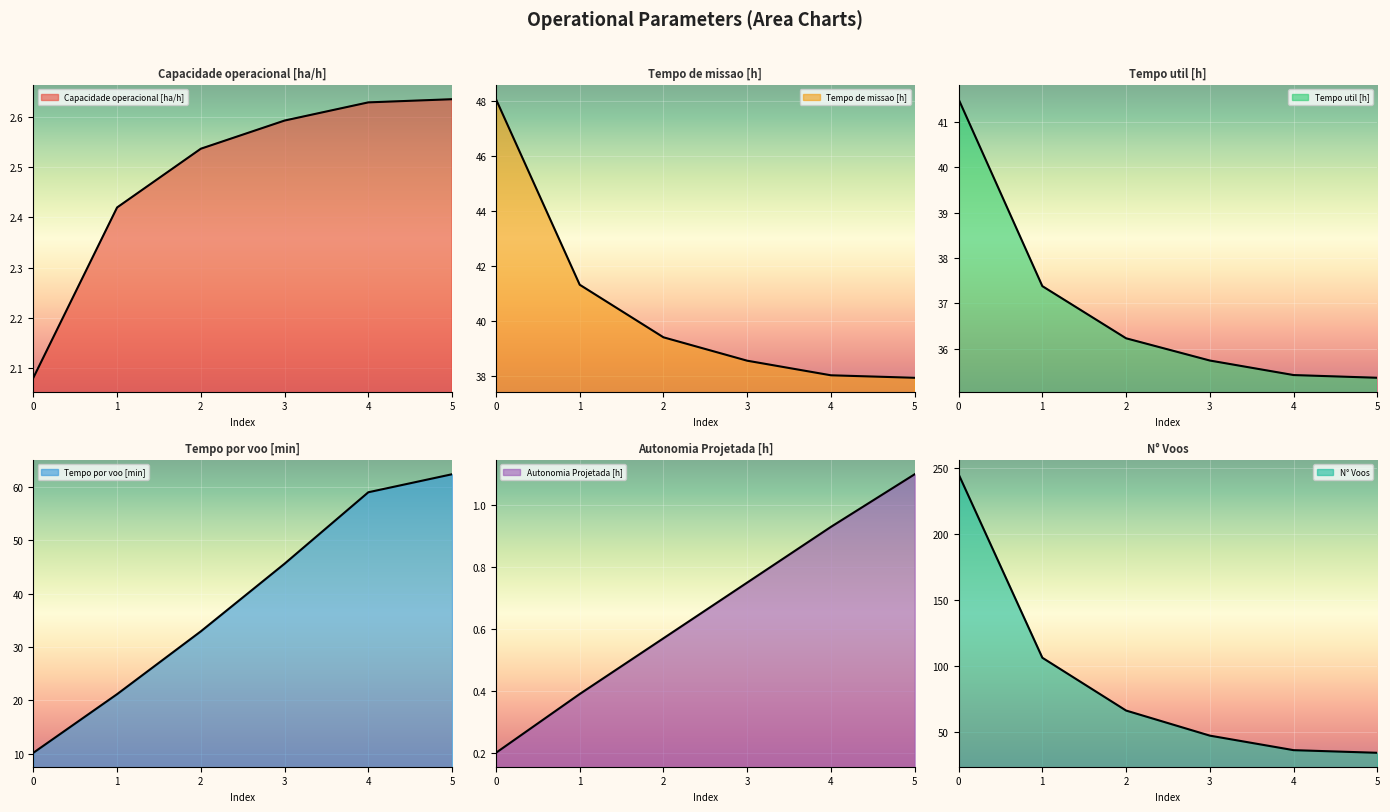

Reading right to left, list all the values displayed in this chart.

Capacidade operacional [ha/h]: 2.6	2.6	2.6	2.5	2.4	2.1
Tempo de missao [h]: 38.0	38.0	38.6	39.4	41.3	48.1
Tempo util [h]: 35.4	35.4	35.7	36.2	37.4	41.5
Tempo por voo [min]: 62.4	59.0	45.6	32.9	21.2	10.2
Autonomia Projetada [h]: 1.1	0.9	0.8	0.6	0.4	0.2
N° Voos: 34.0	36.0	47.0	66.0	106.0	245.0